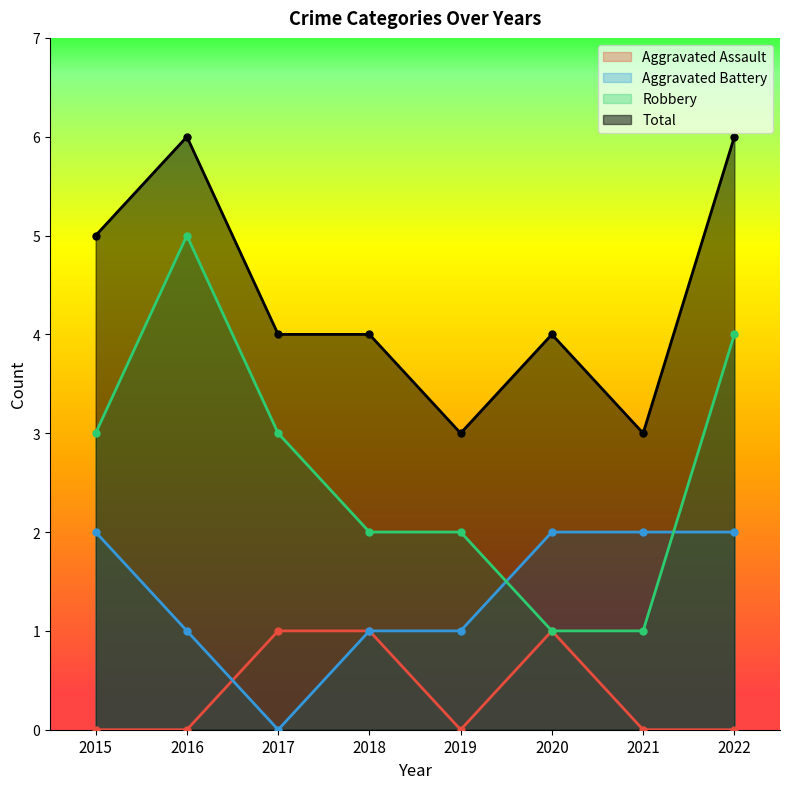

How many interior local peaks does the Robbery series have?

1